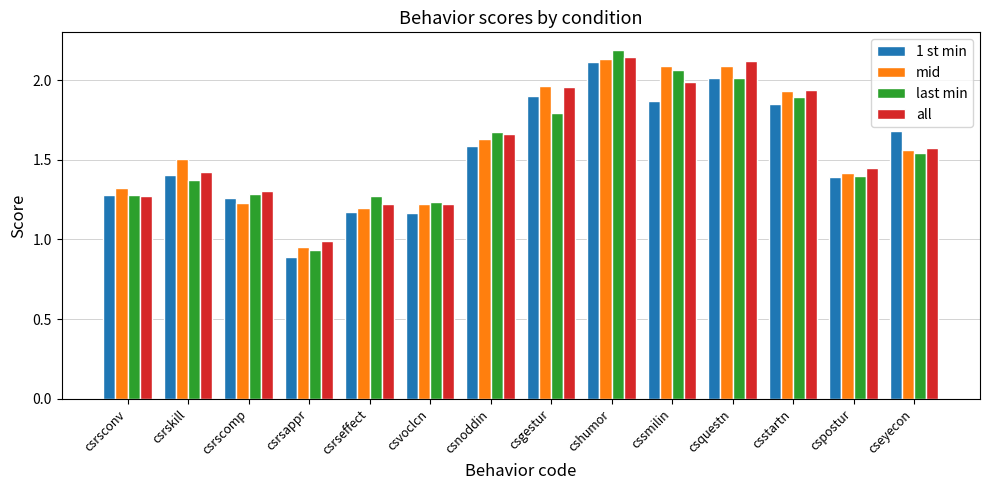

At which category is the sum across all series the highest?

cshumor